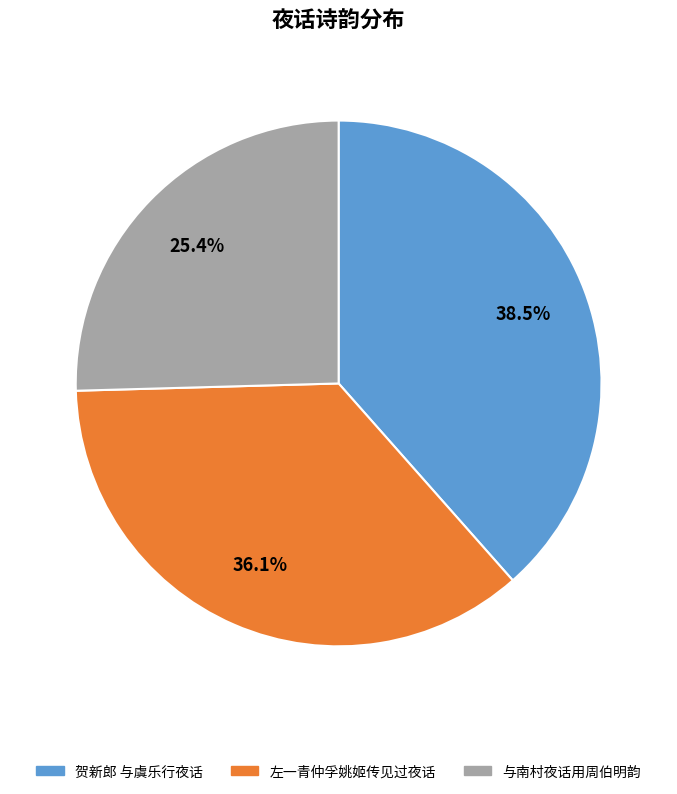

Which slice is the smallest?

与南村夜话用周伯明韵